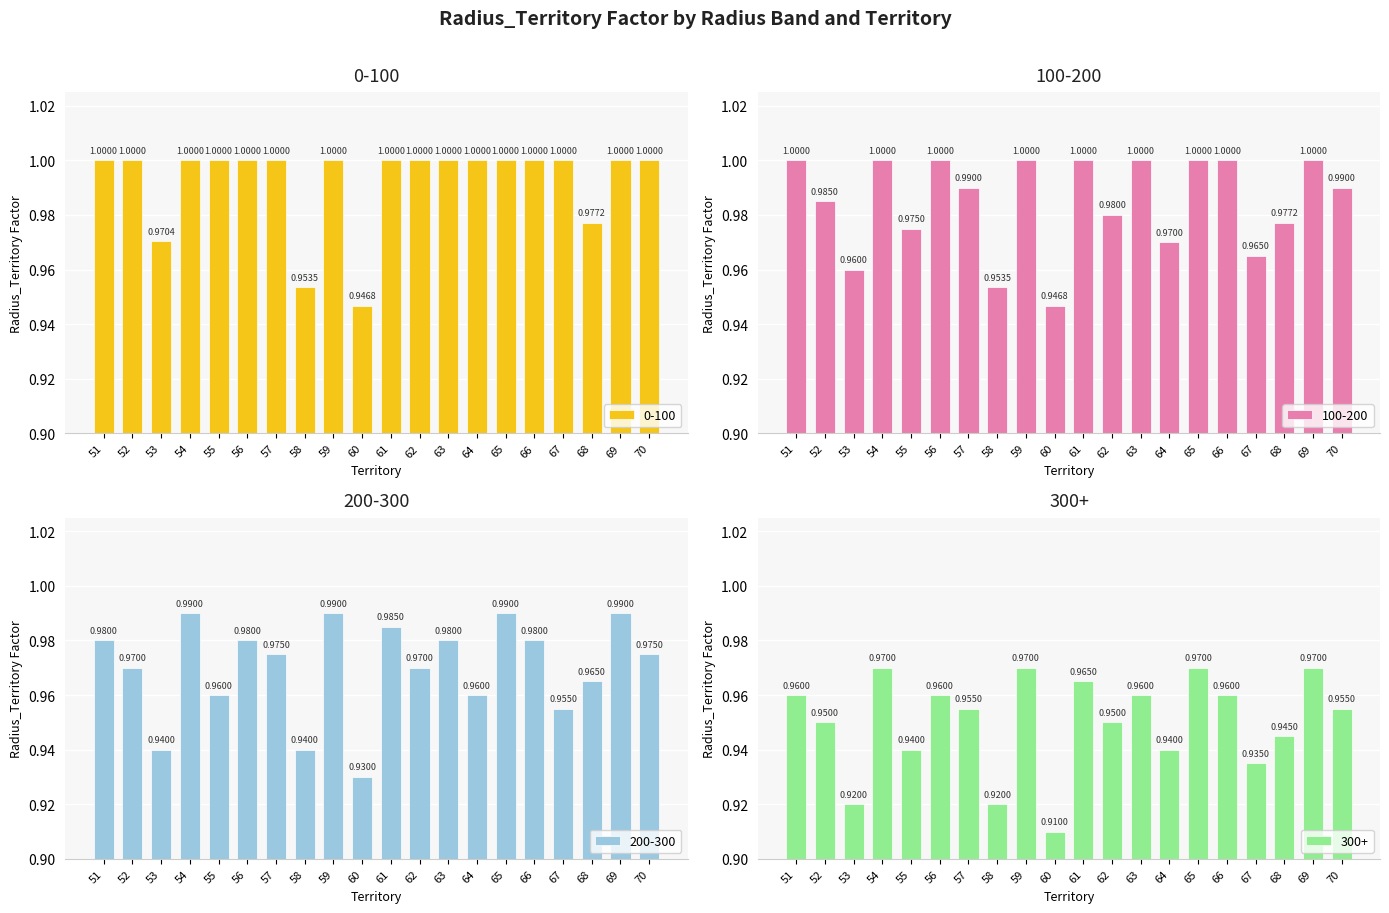

Between 52 and 66, which series saw the biggest shift?

100-200